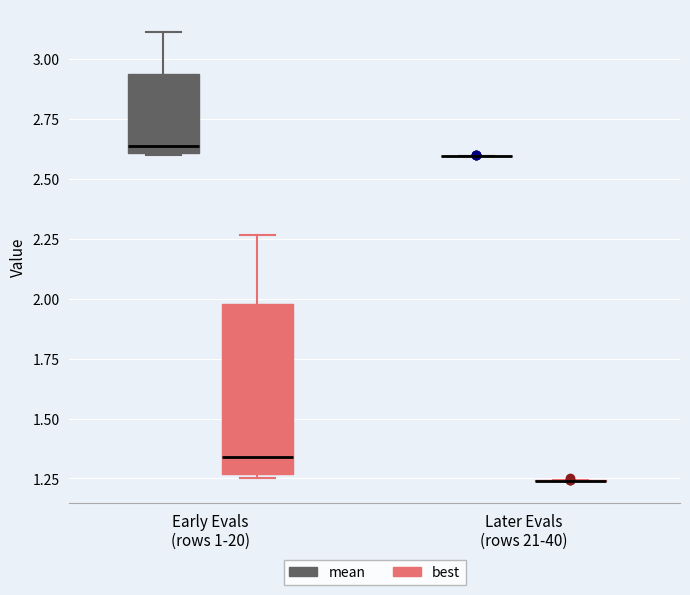

Comparing the boxes themselves (not the whiskers), which one is the tallest?

Early Evals (rows 1-20) (best)